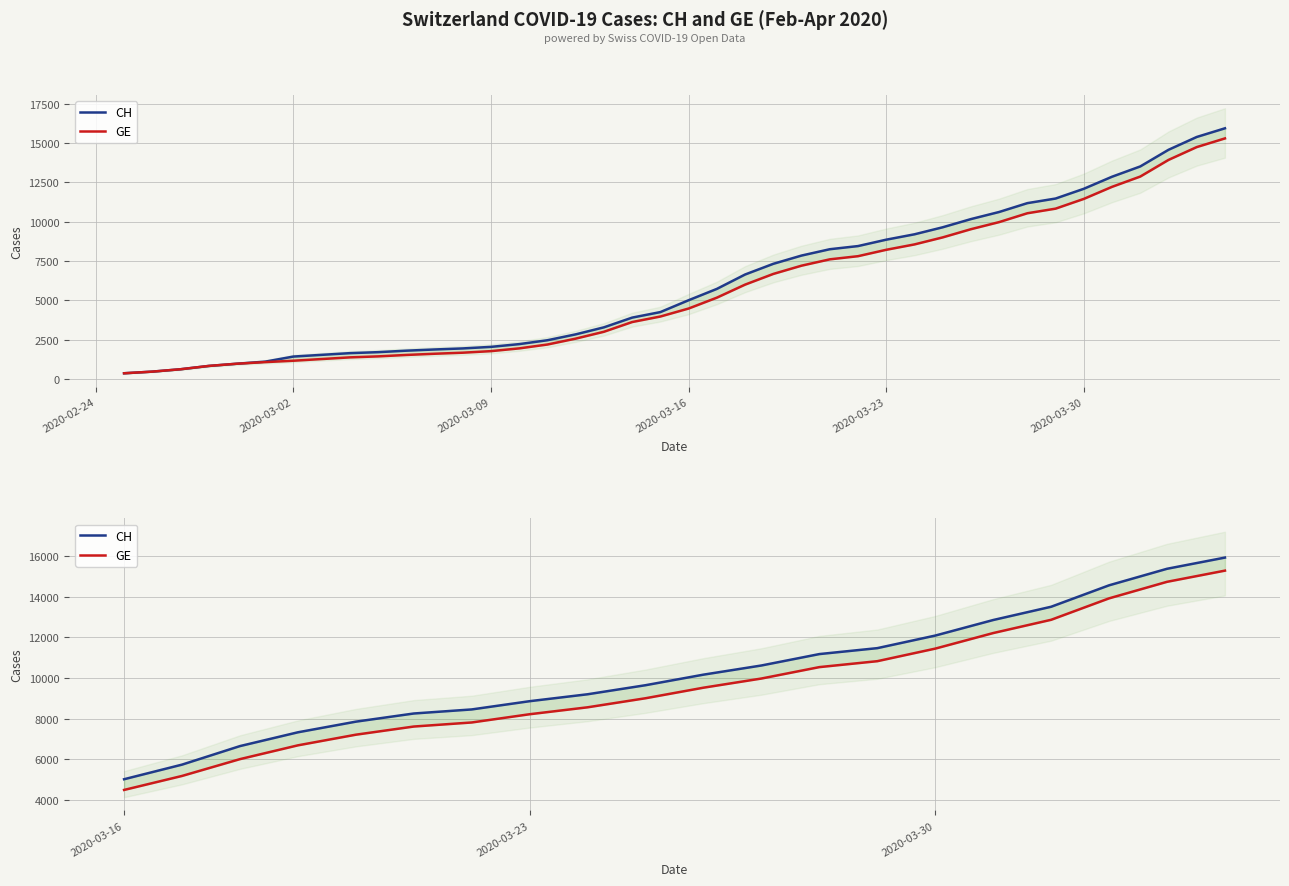

What are all the series names shown in the legend?

CH, GE